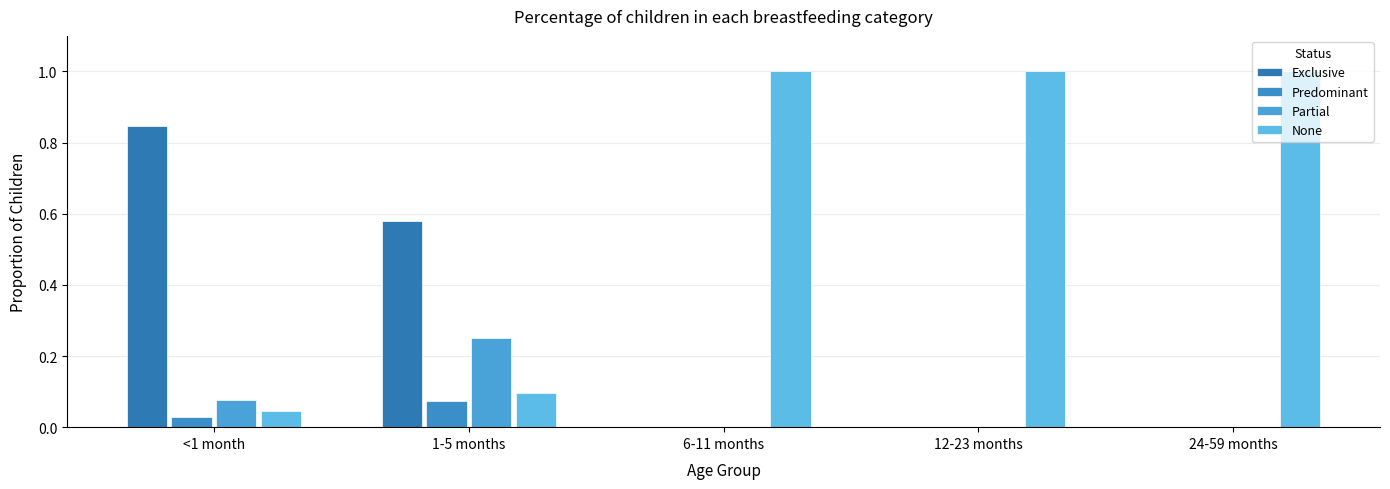

At which category does the chart reach its minimum across all series?

6-11 months